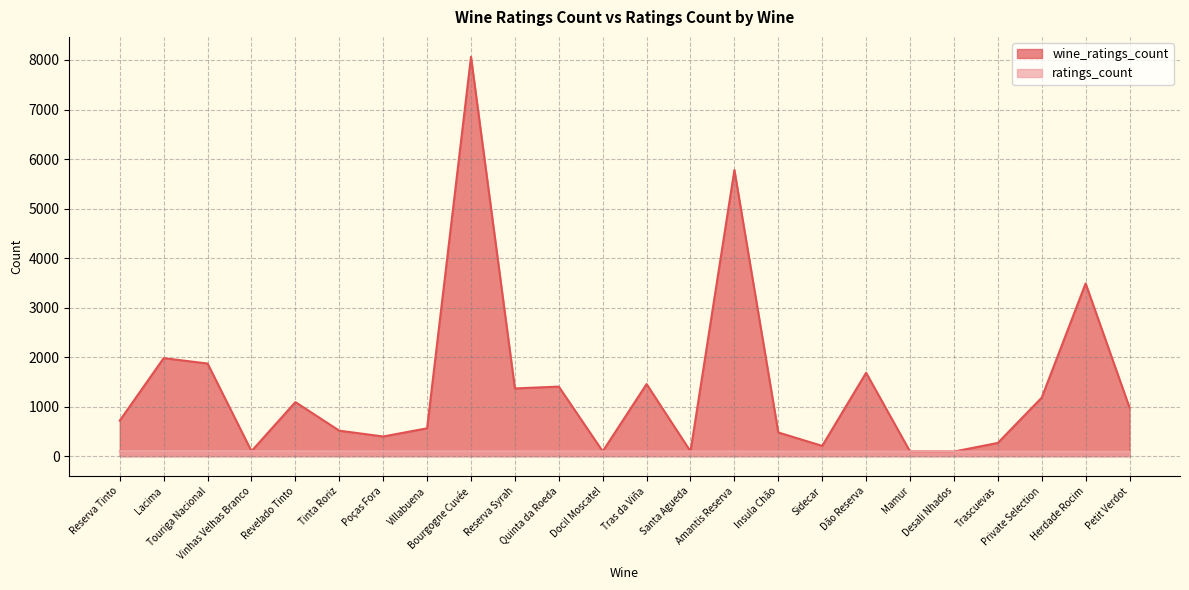

True or false: wine_ratings_count and ratings_count cross at least once.

False